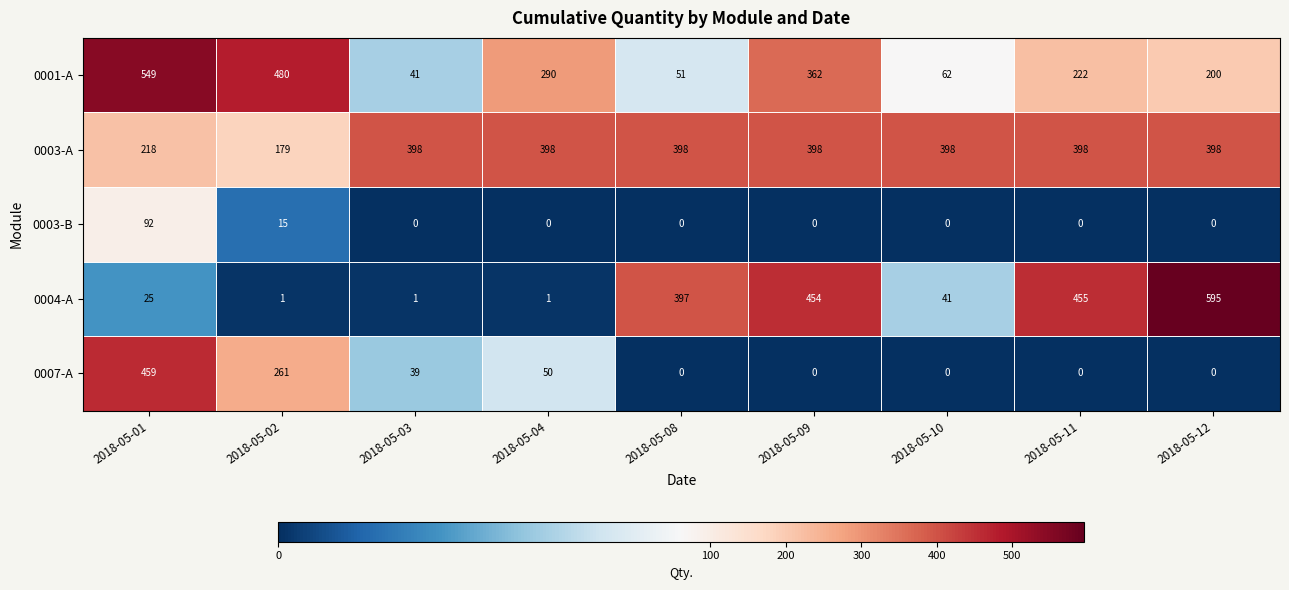

Which series has the largest total across all categories?

0003-A